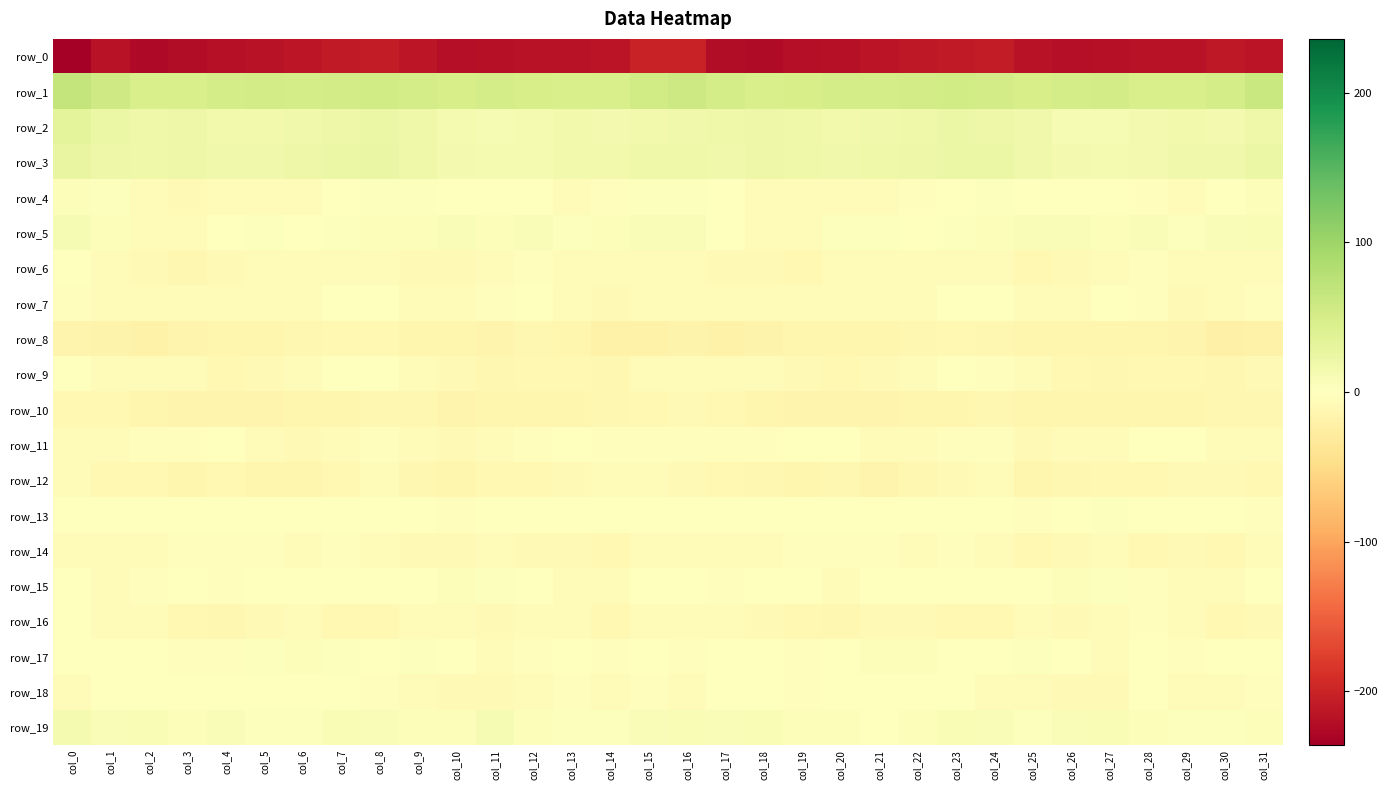

What is the difference between the row_6 values at col_9 and col_31?

4.9